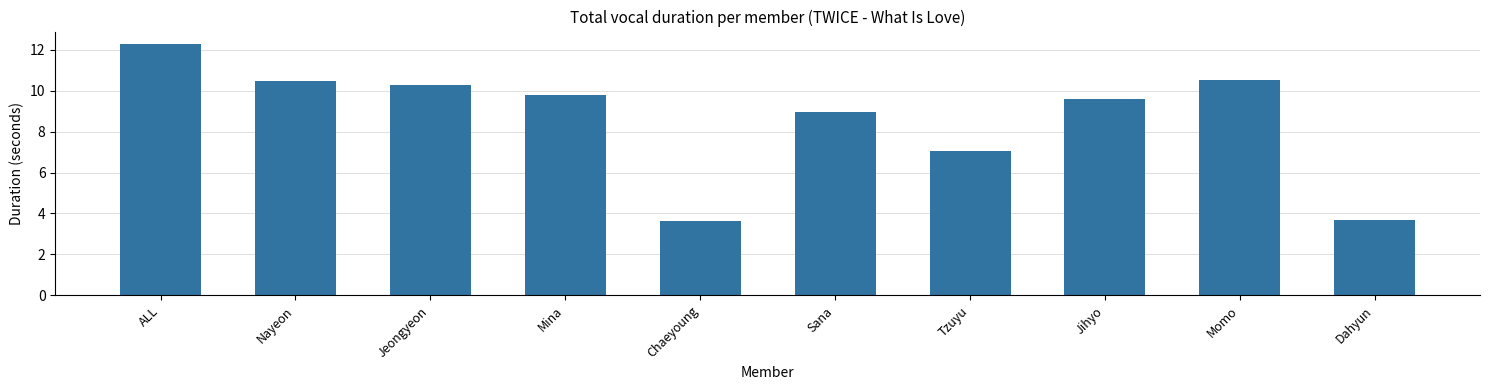

Is it true that the value at Jihyo is 14.4?

False